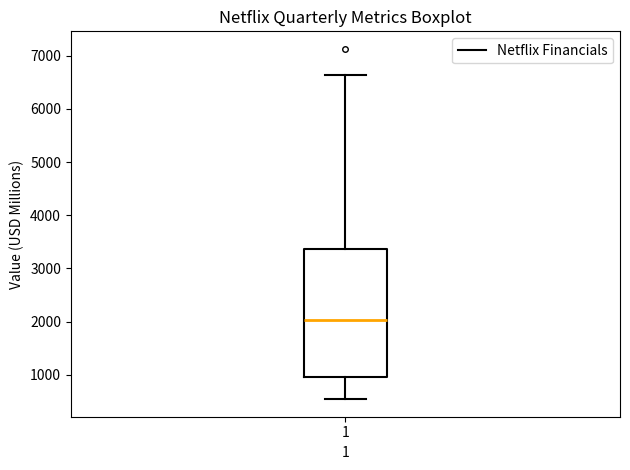

Where does the median line of the box at x = 1 sit on the y-axis? The values are not printed on the chart, so give them approximately, as read against the axis.

2000